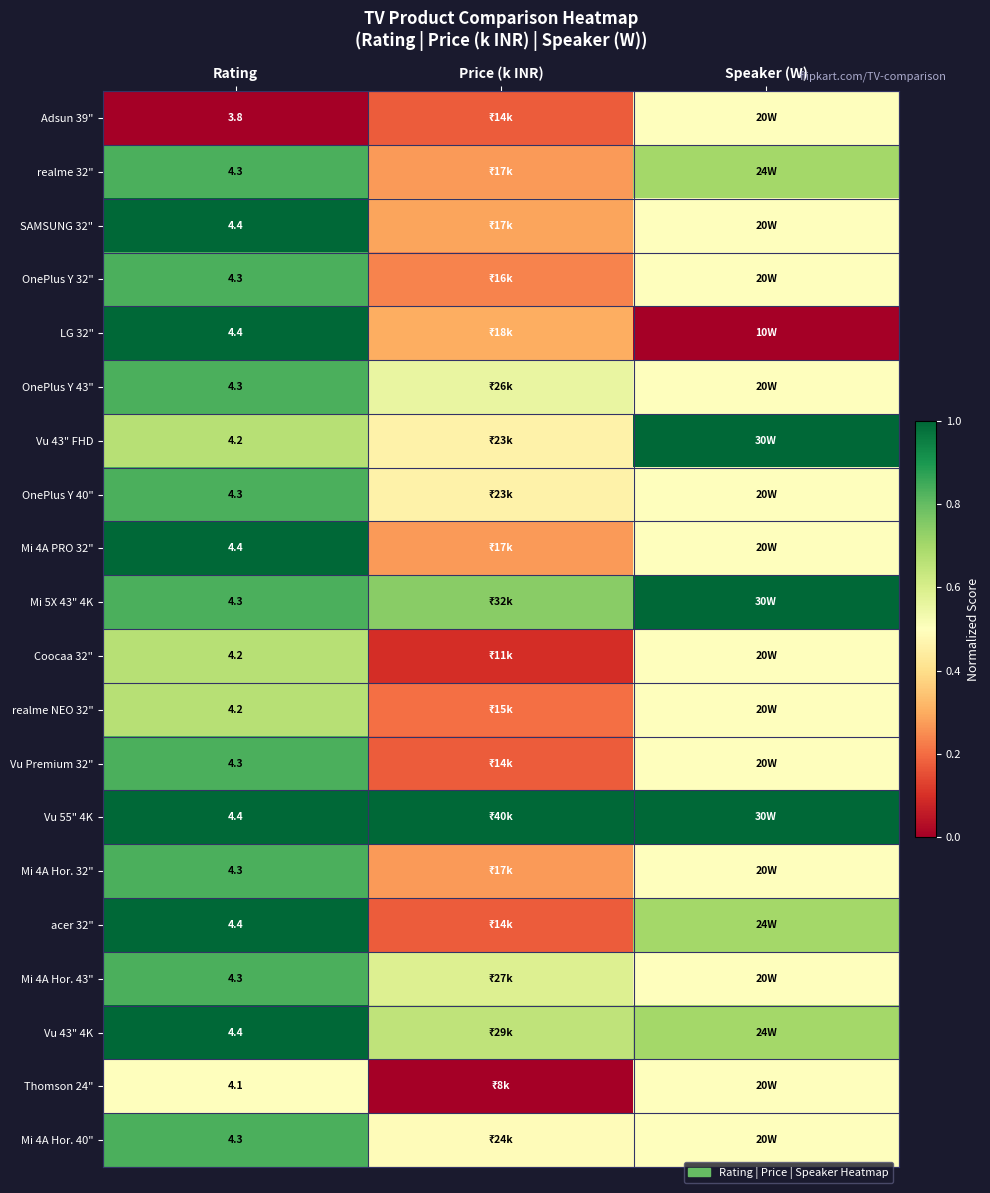

The Adsun 39" series shows 0.0 at Rating. True or false?

True